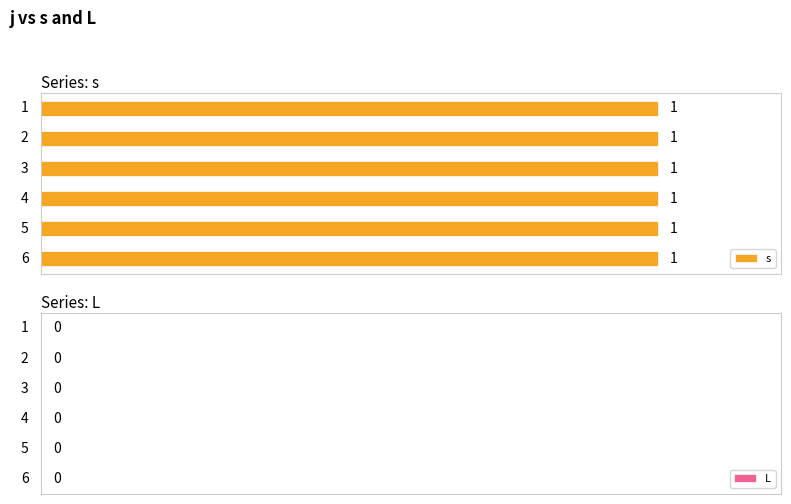

Reading left to right, transcribe all the data shown in this chart.

s: 1	1	1	1	1	1
L: 0	0	0	0	0	0